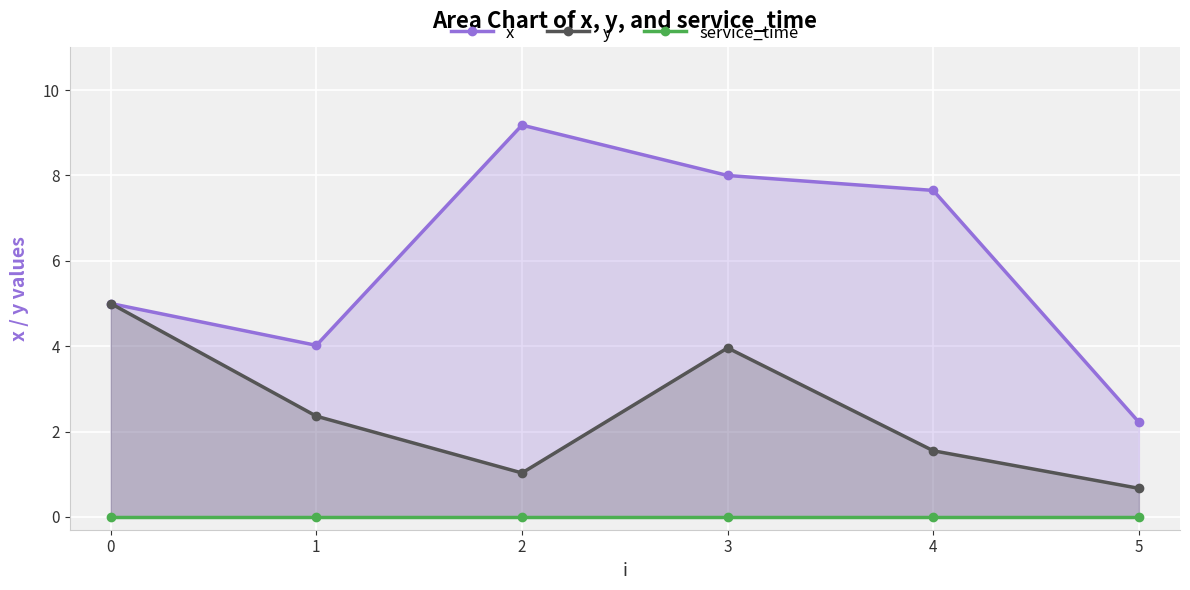

True or false: service_time and x cross at least once.

False